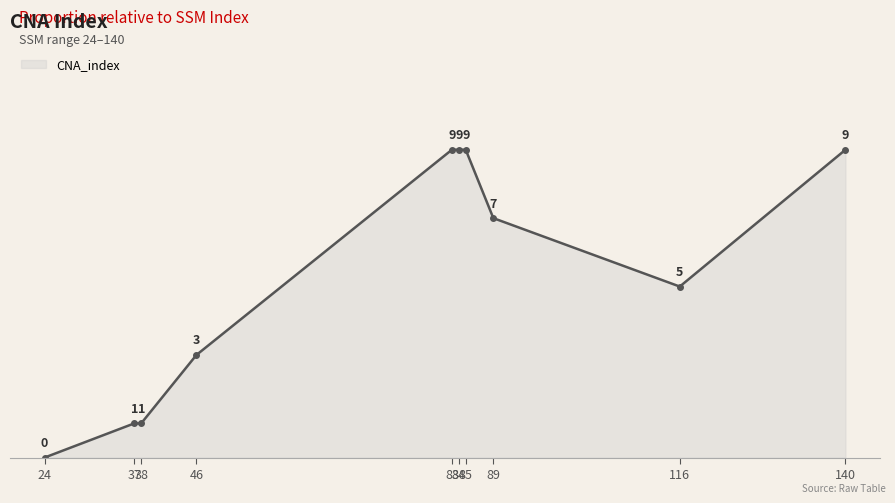

True or false: the data shows 9 at 84.

True